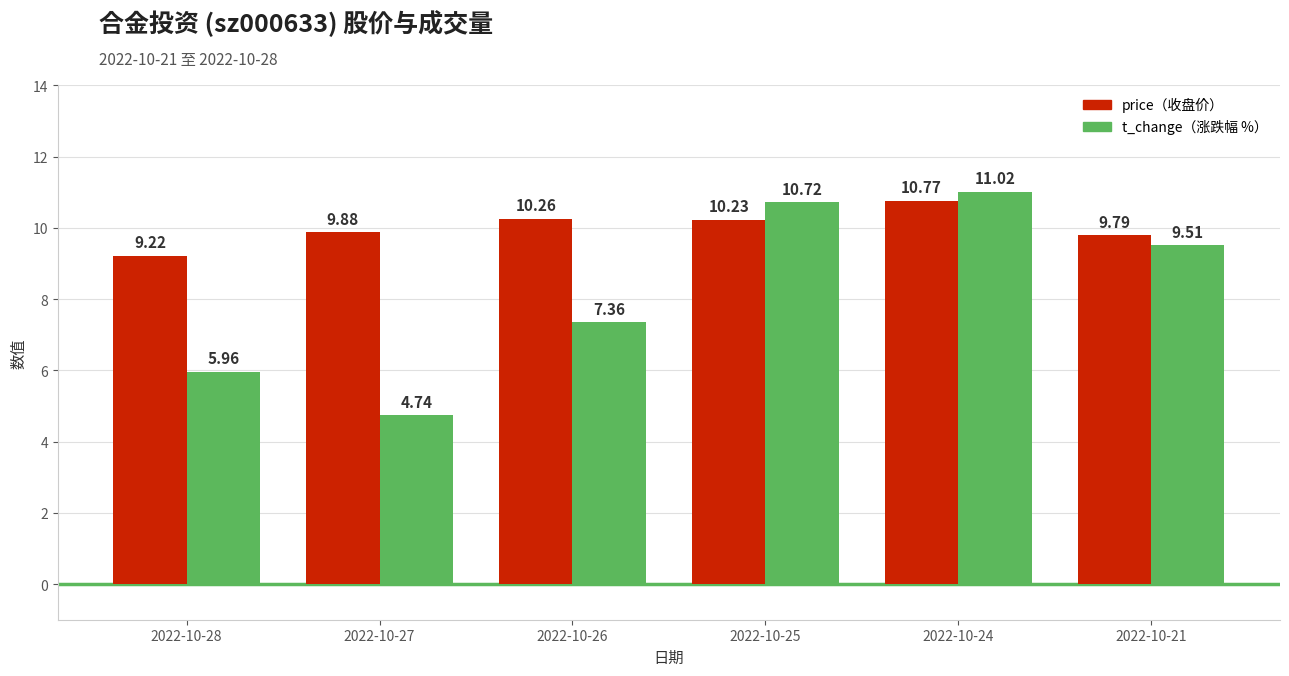

What is the difference between the highest and lowest values at 2022-10-28?

3.3